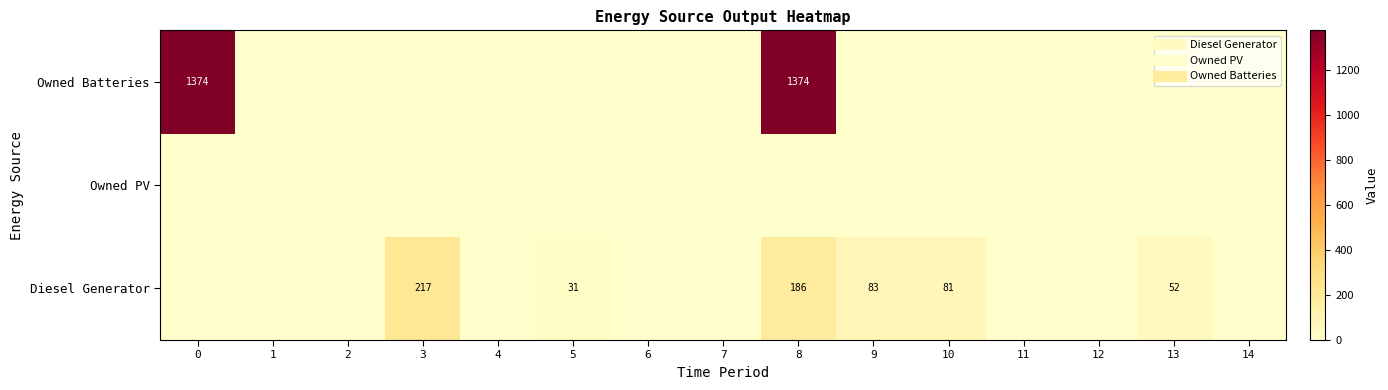

At 1, list the series in order from largest to smallest.

Diesel Generator, Owned PV, Owned Batteries